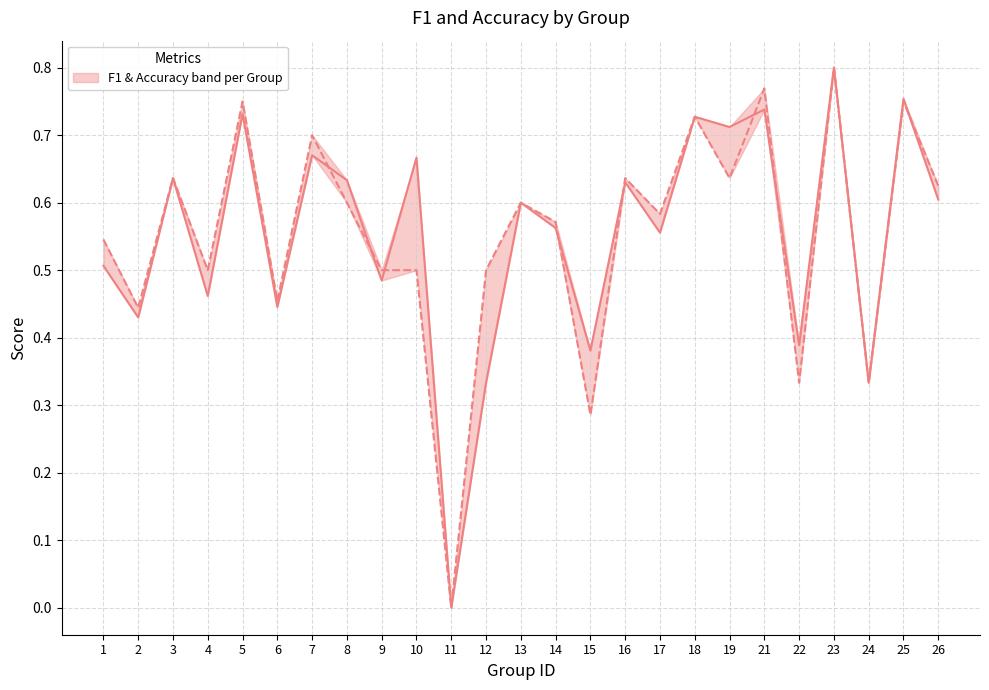

How many data points does each series have?

25